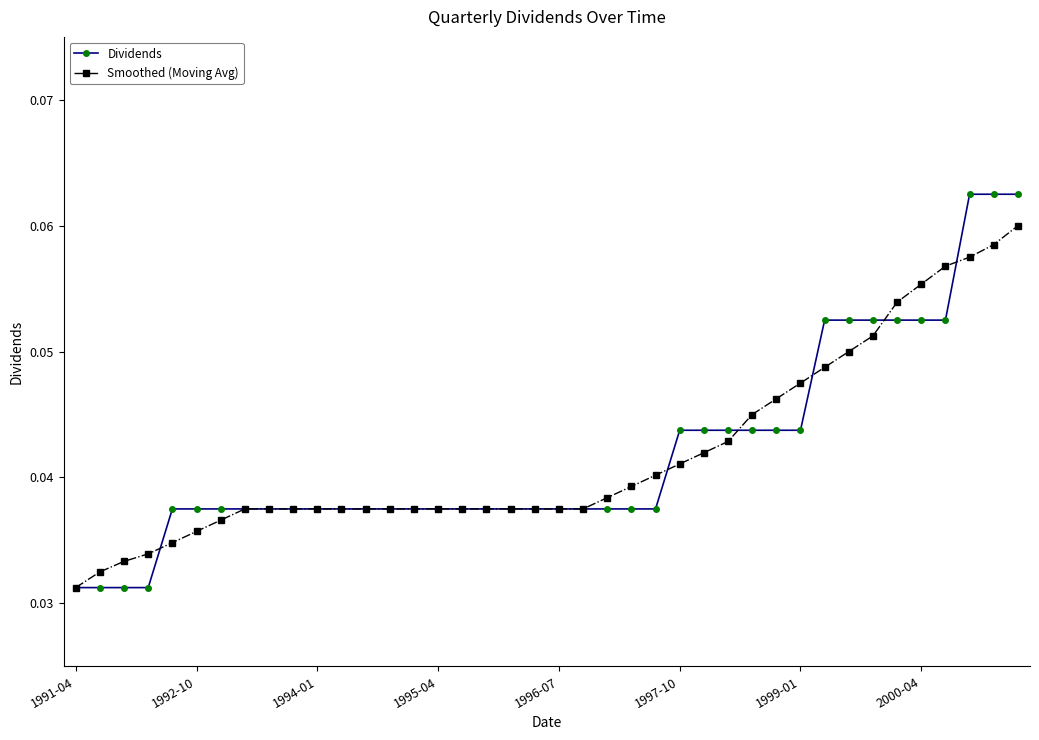

What are all the series names shown in the legend?

Dividends, Smoothed (Moving Avg)